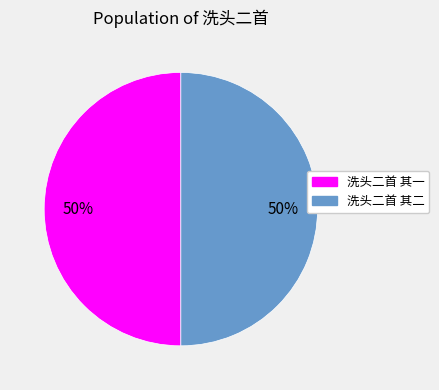

To the nearest percent, what is the average slice percentage?

50%